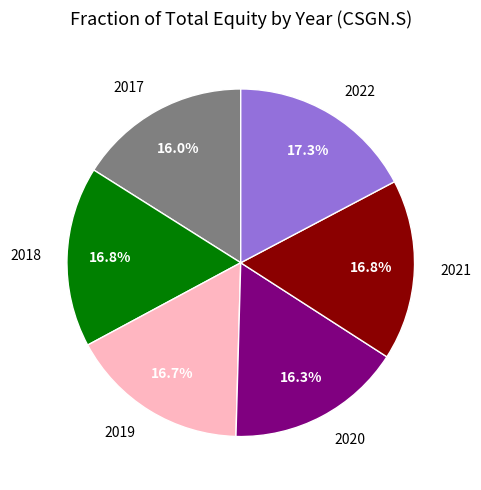

What is the ratio of the value at 2021 to the value at 2020?

1.0